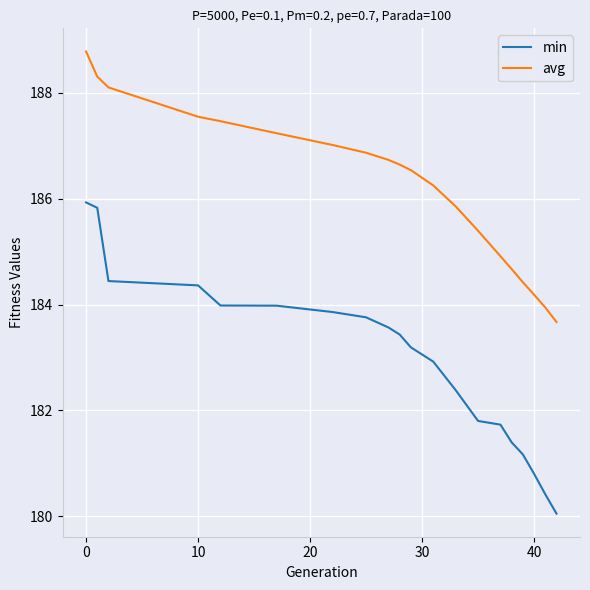

List the series in order of their peak value, highest first.

avg, min